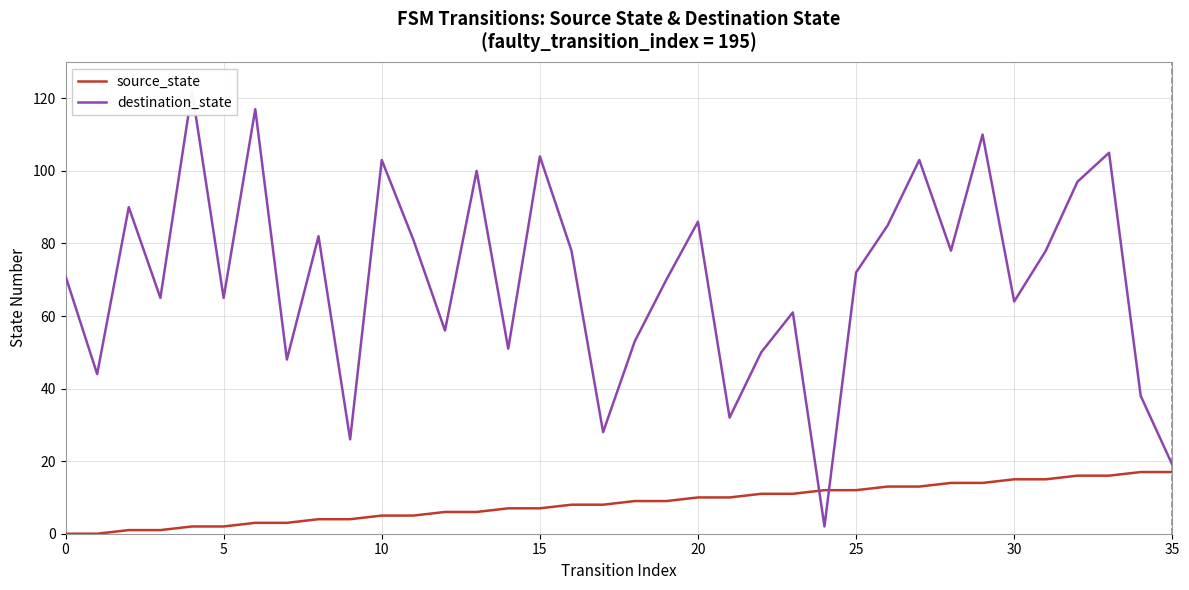

Rank the series by their average value, from highest to lowest.

destination_state, source_state